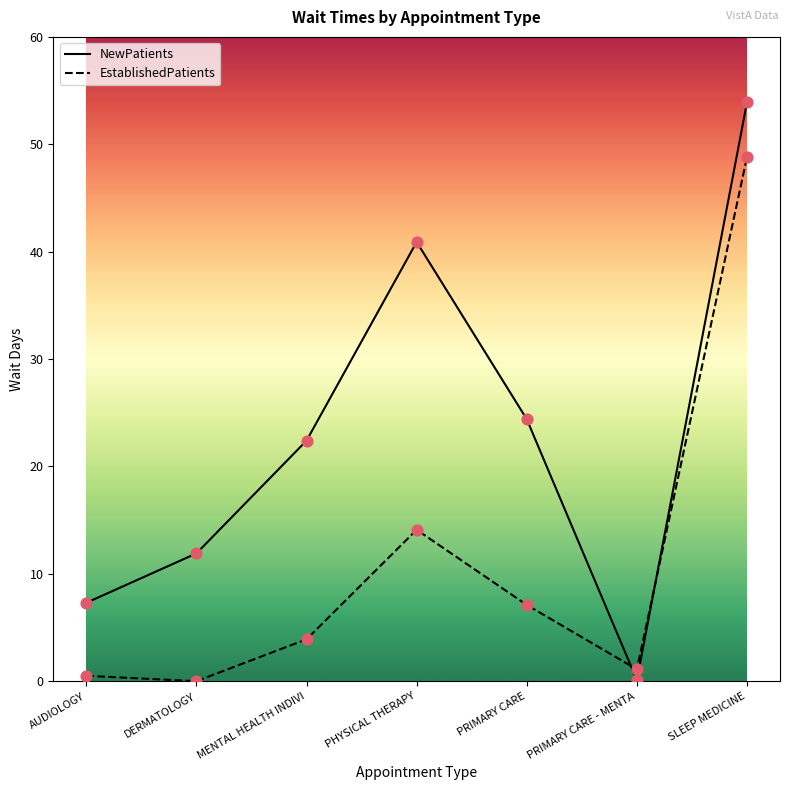

What is the total value across all series at SLEEP MEDICINE?

102.7